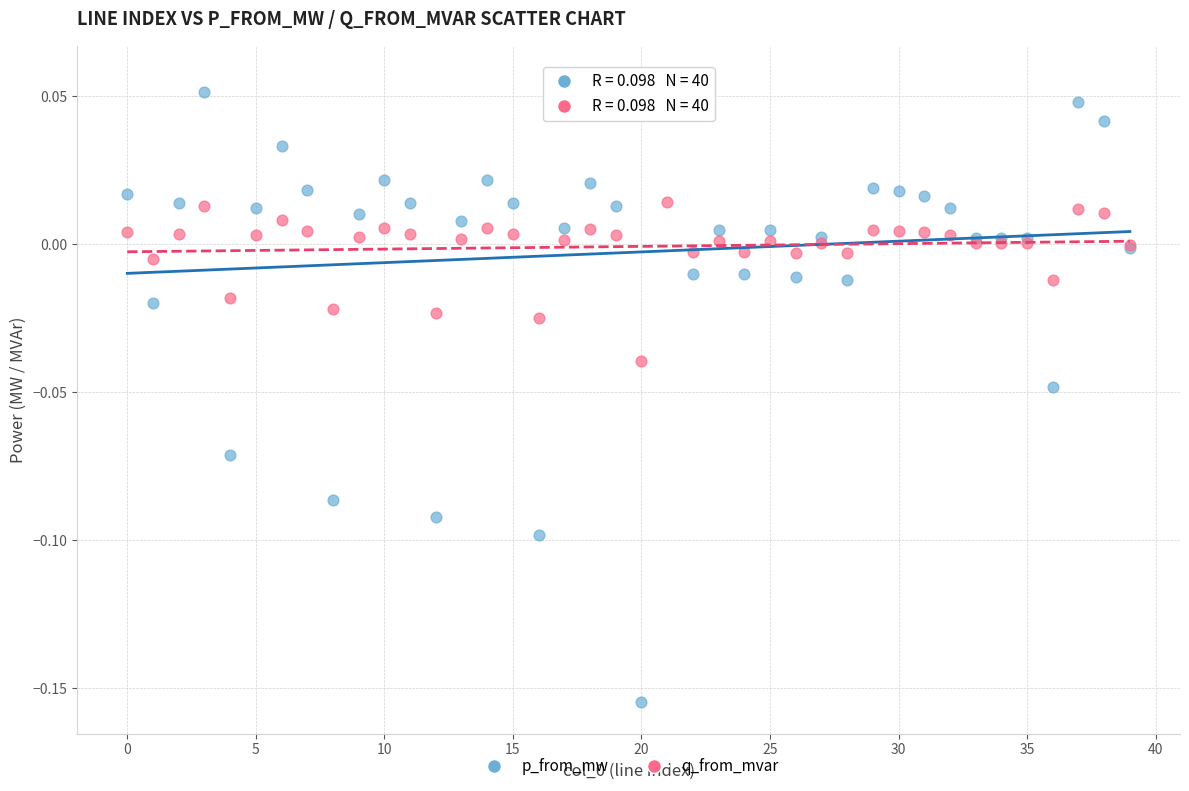

Which series has the widest spread of Y values?

p_from_mw